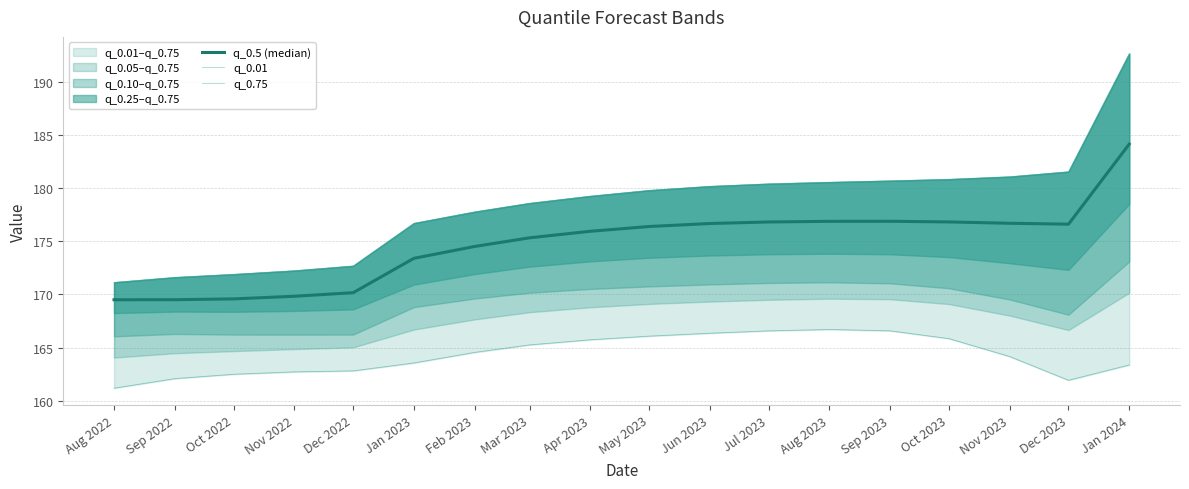

Reading left to right, what are all the values shown in this chart?

q_0.5 (median): 169.5	169.5	169.6	169.8	170.2	173.4	174.5	175.3	176.0	176.4	176.7	176.8	176.9	176.9	176.8	176.7	176.6	184.2
q_0.01: 161.2	162.1	162.5	162.7	162.8	163.6	164.5	165.3	165.7	166.1	166.4	166.6	166.7	166.6	165.8	164.2	161.9	163.4
q_0.75: 171.1	171.6	171.9	172.2	172.7	176.7	177.8	178.6	179.3	179.8	180.2	180.4	180.6	180.7	180.9	181.1	181.6	192.7